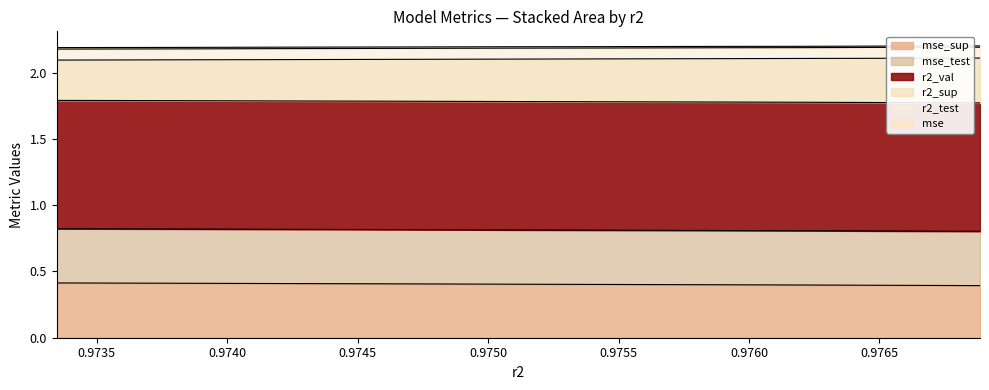

True or false: mse and r2_sup cross at least once.

False